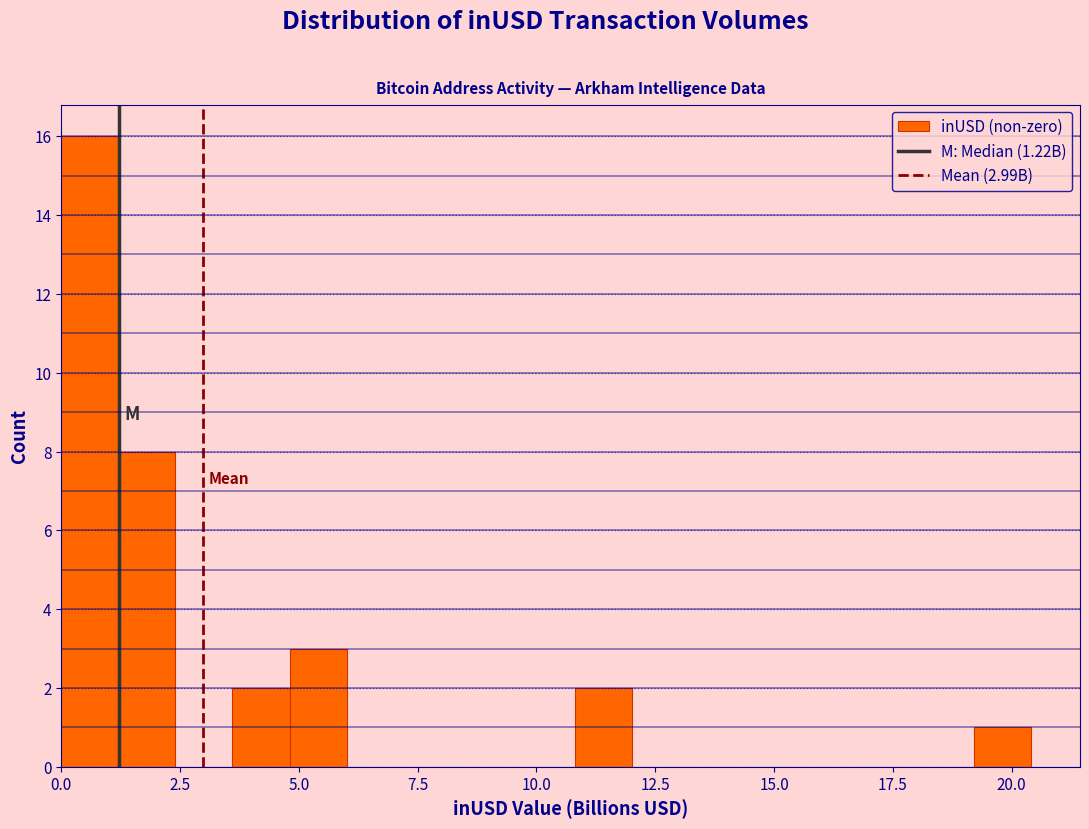

Read against the x-axis, roughly where is the centre of the tallest bar?

0.5